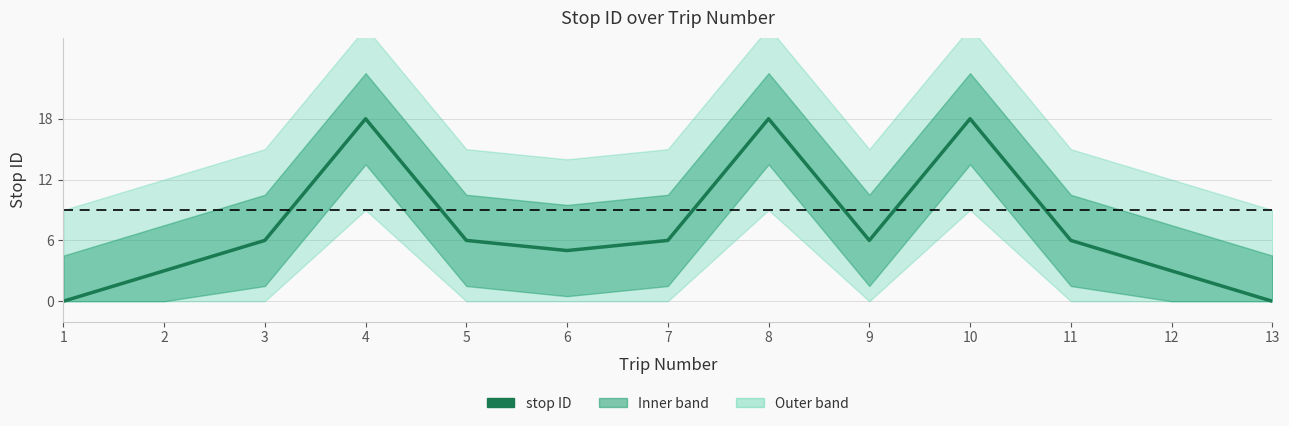

Which label corresponds to the smallest value in the chart?

1